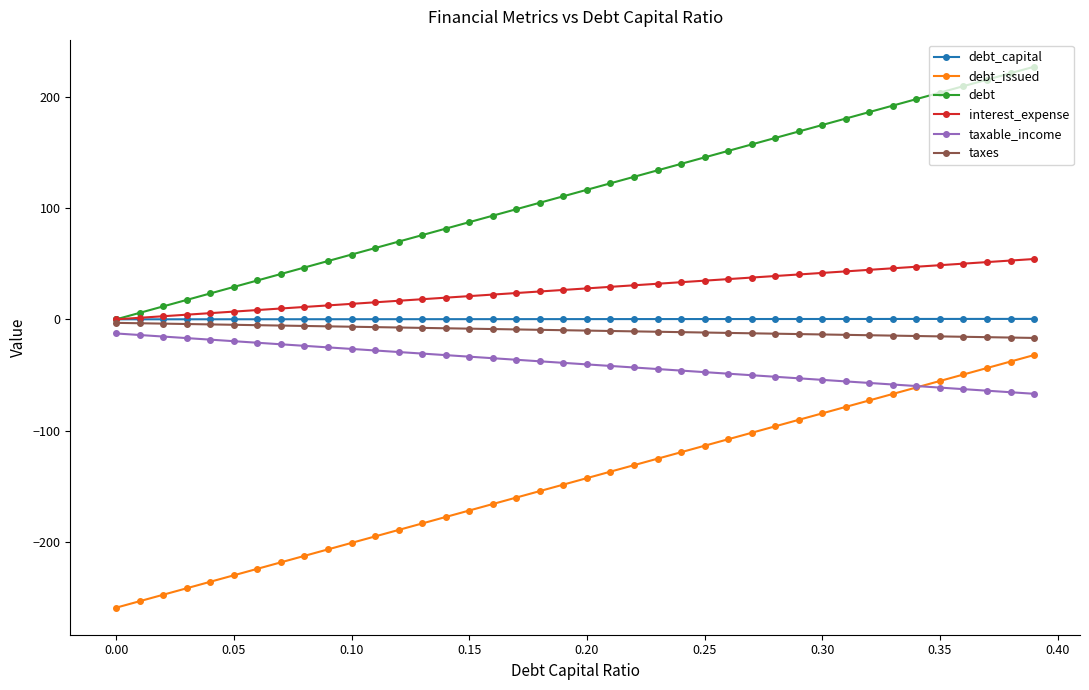

True or false: debt has more than 0 points higher than both neighbors.

False